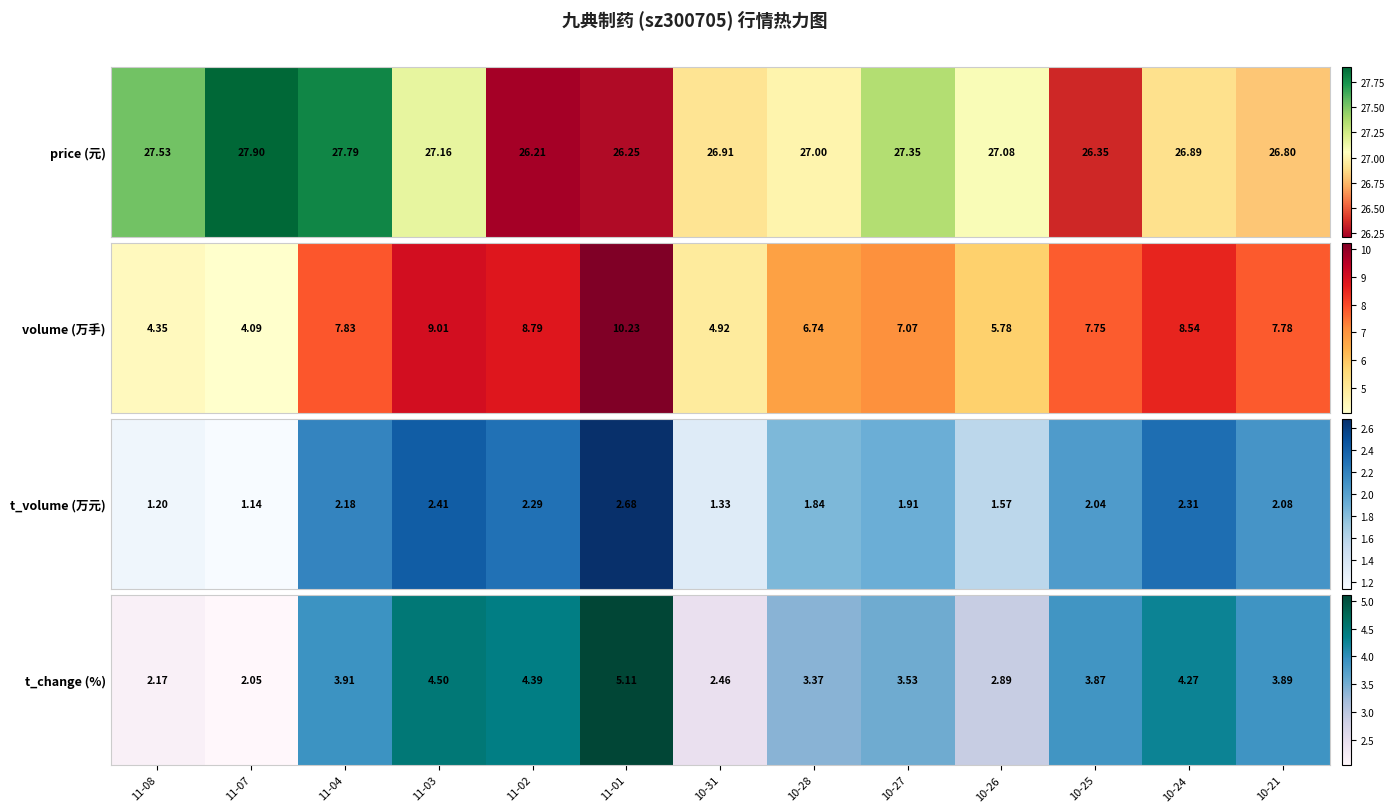

Rank the categories by value from lowest to highest.

11-07, 11-08, 10-31, 10-26, 10-28, 10-27, 10-25, 10-21, 11-04, 10-24, 11-02, 11-03, 11-01